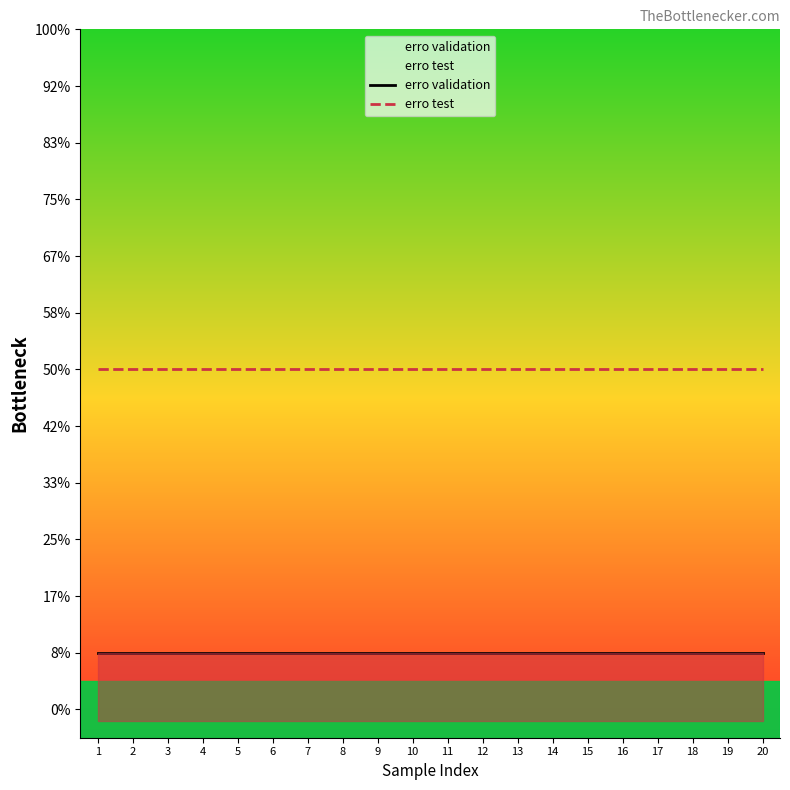

How many lines are shown in the chart?

2